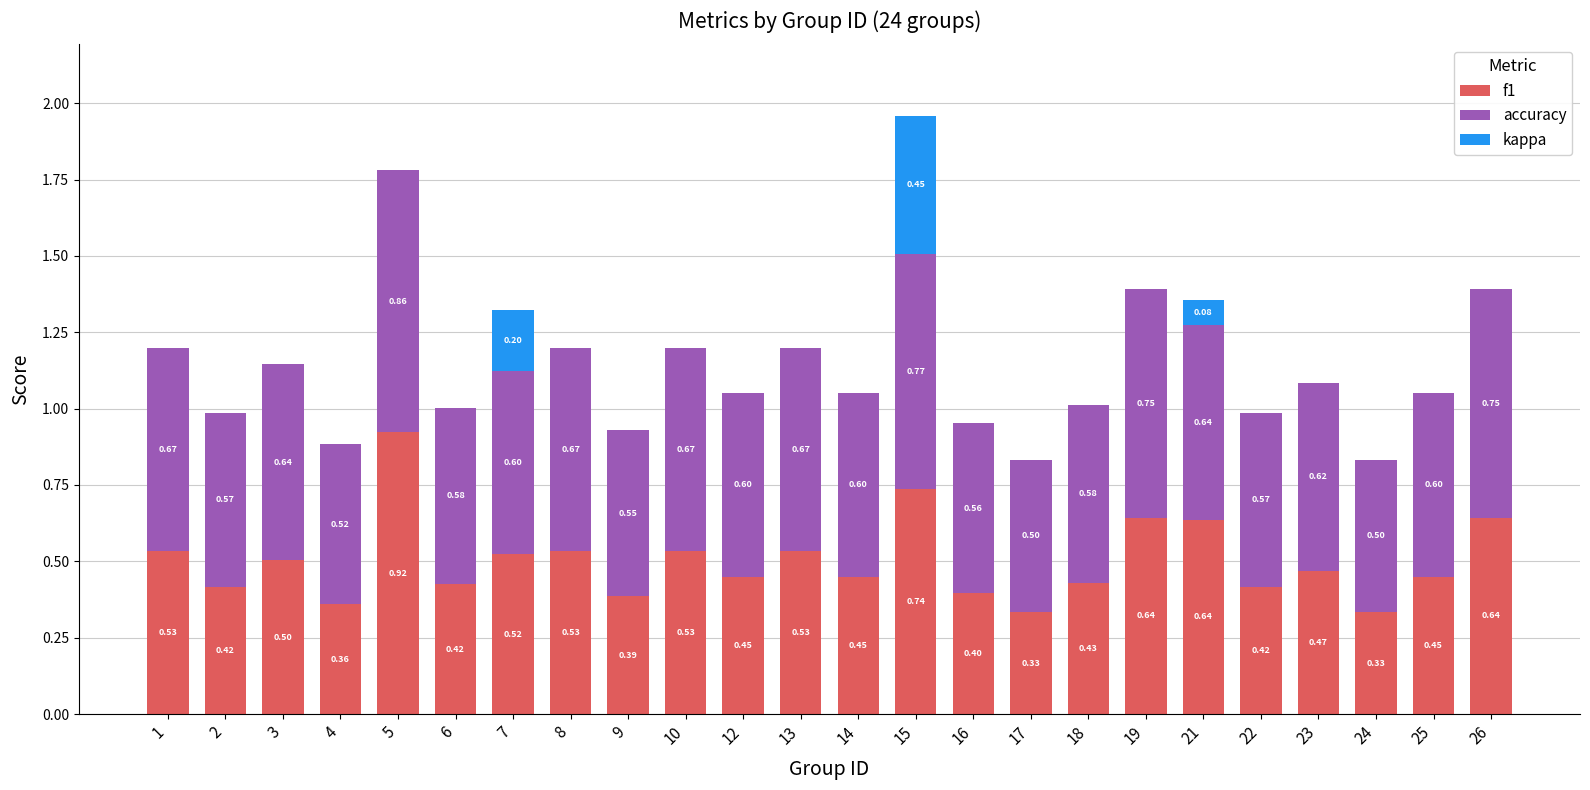

What is the total value across all series at 15?

2.0